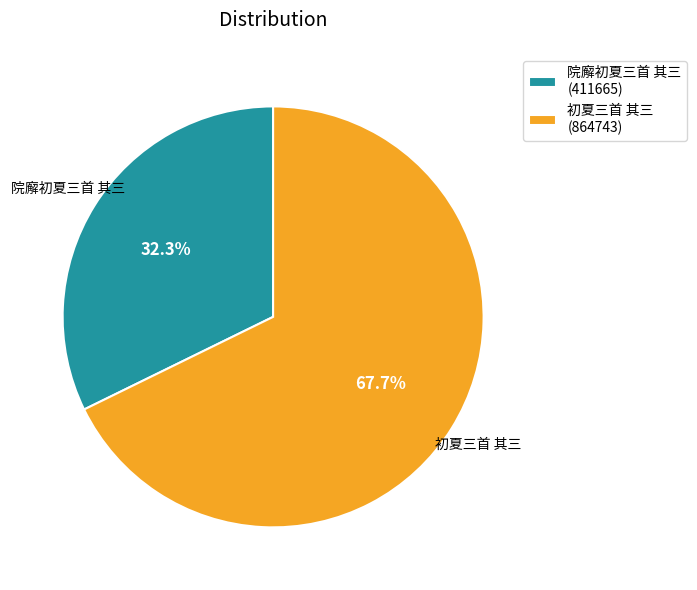

Which slice is the largest?

初夏三首 其三